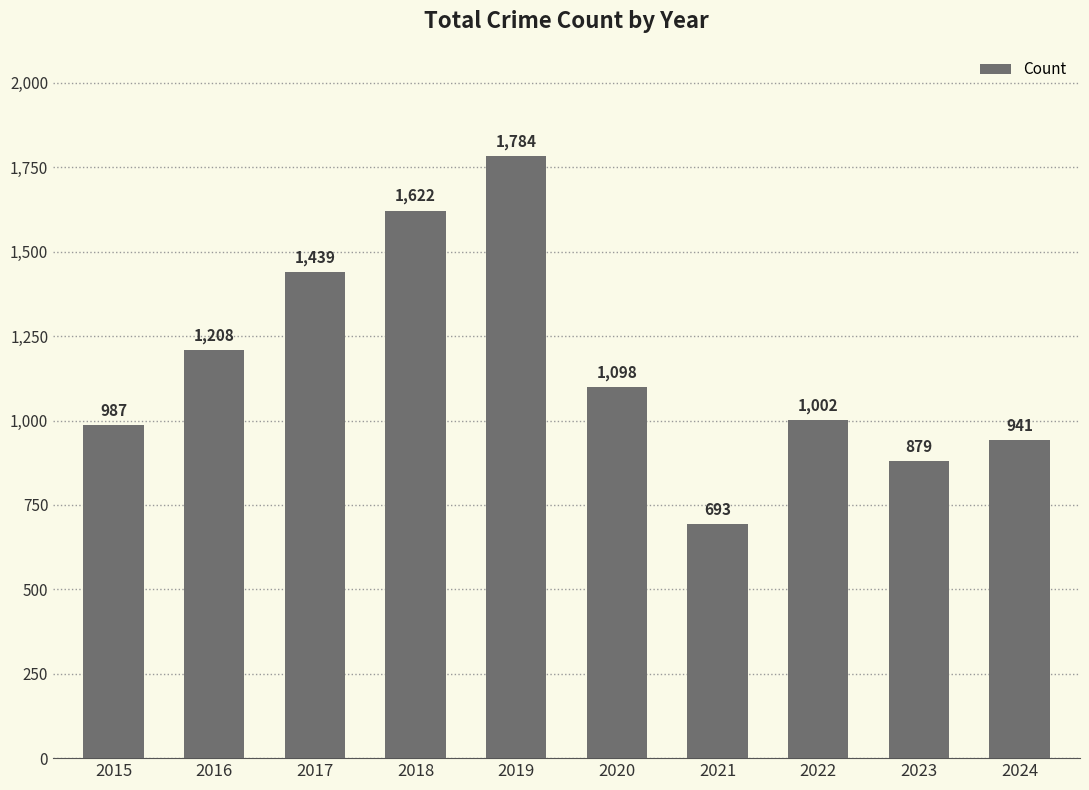

Reading left to right, what are all the values shown in this chart?

2015=987	2016=1208	2017=1439	2018=1622	2019=1784	2020=1098	2021=693	2022=1002	2023=879	2024=941